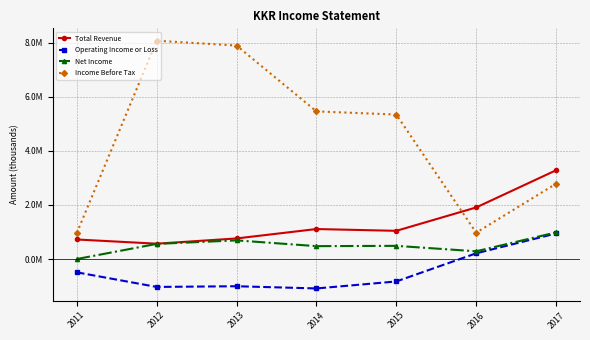

How many series are shown in this chart?

4